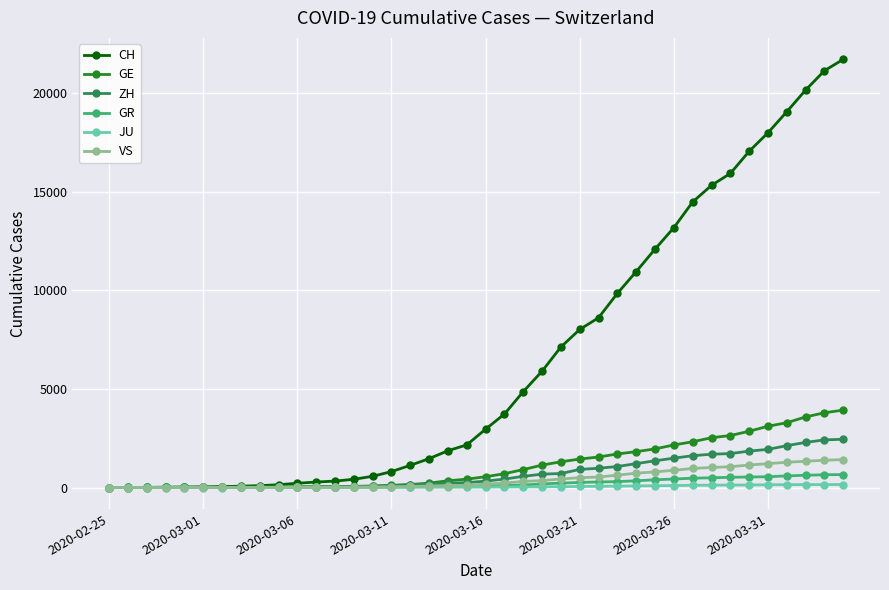

How many data points in VS are less than 172?

20